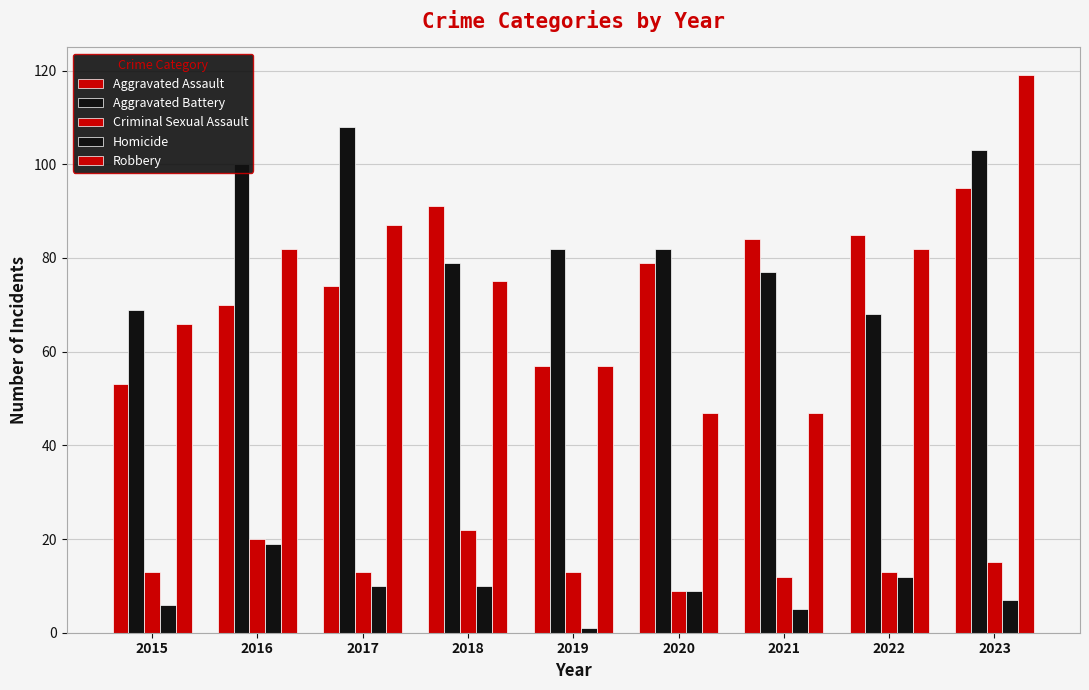

At 2020, list the series in order from smallest to largest.

Criminal Sexual Assault, Homicide, Robbery, Aggravated Assault, Aggravated Battery